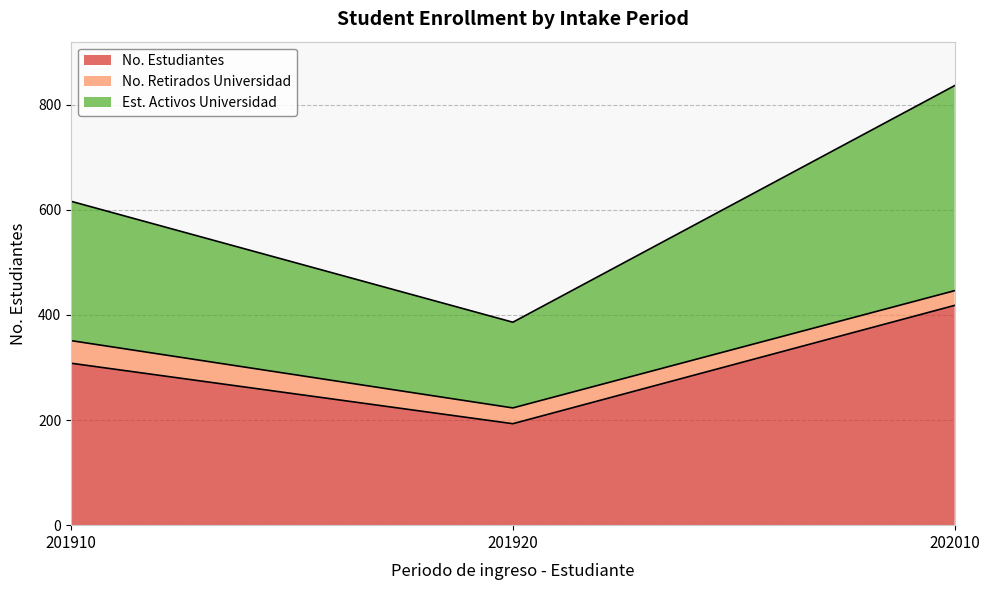

Where does the No. Estudiantes series first go above 308?

202010